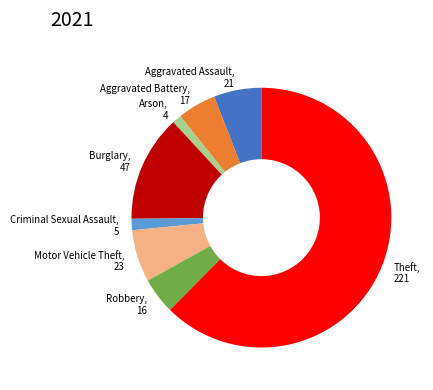

Do Robbery and Arson together represent more than half of the pie?

No